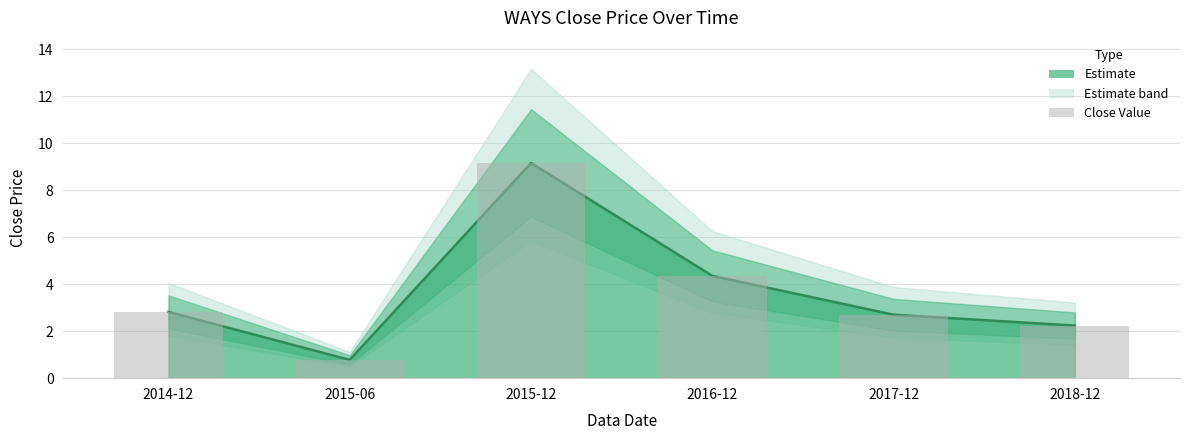

Rank the categories by value from highest to lowest.

2015-12, 2016-12, 2014-12, 2017-12, 2018-12, 2015-06